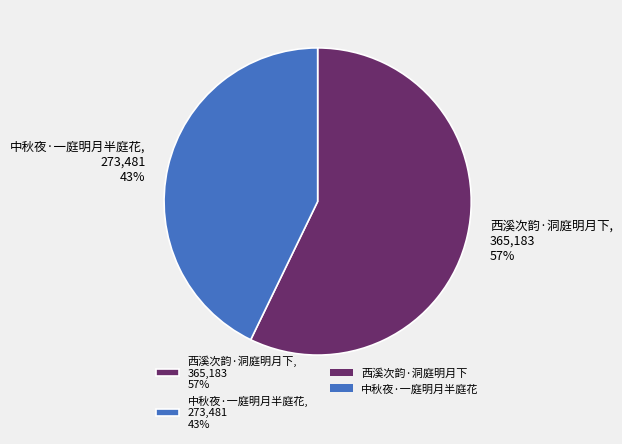

True or false: 西溪次韵·洞庭明月下 accounts for 44% of the total.

False